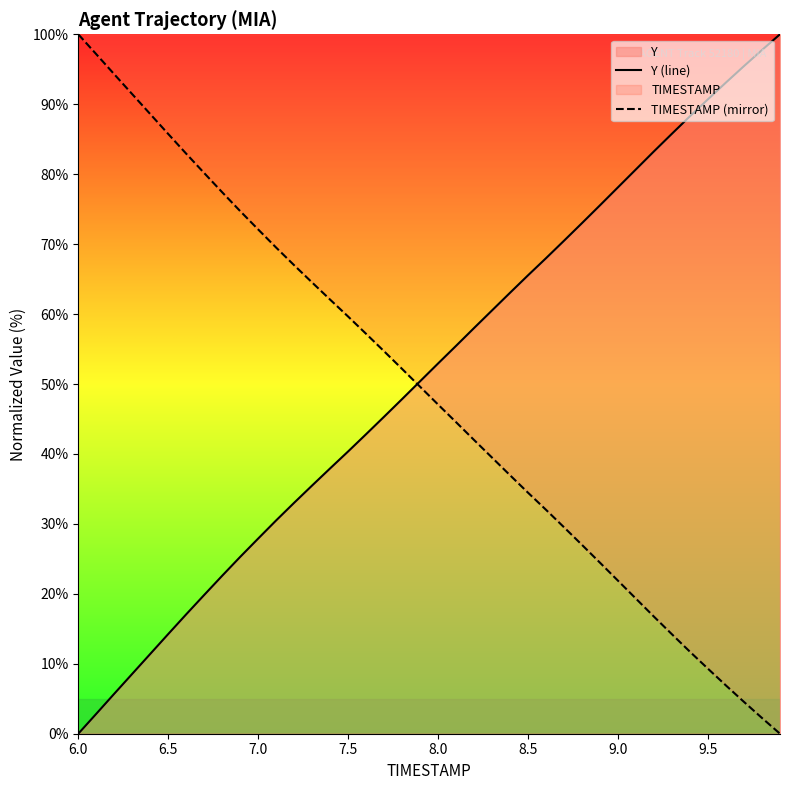

At 6.5, list the series in order from smallest to largest.

Y (line), TIMESTAMP (mirror)